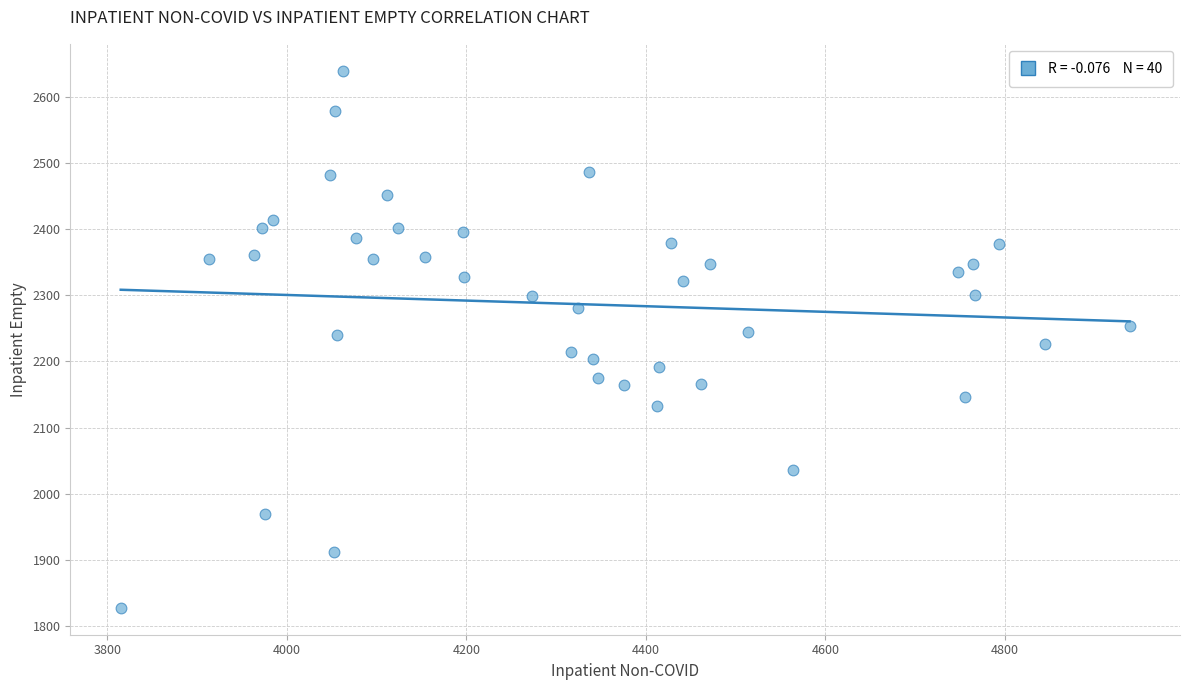

What is the range of X values (max minus min)?

1124